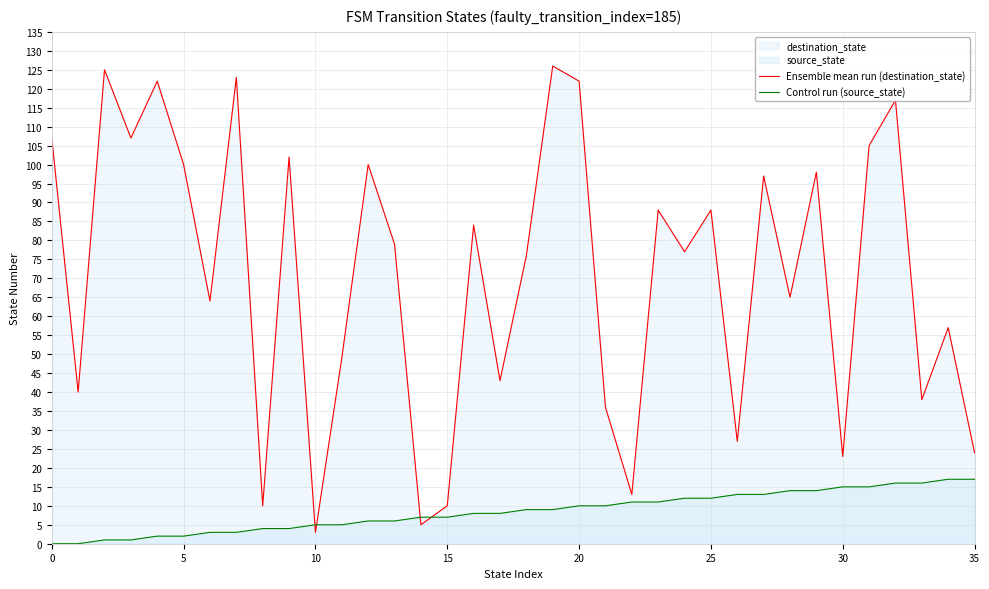

List the series in order of their overall mean, lowest first.

Control run (source_state), Ensemble mean run (destination_state)